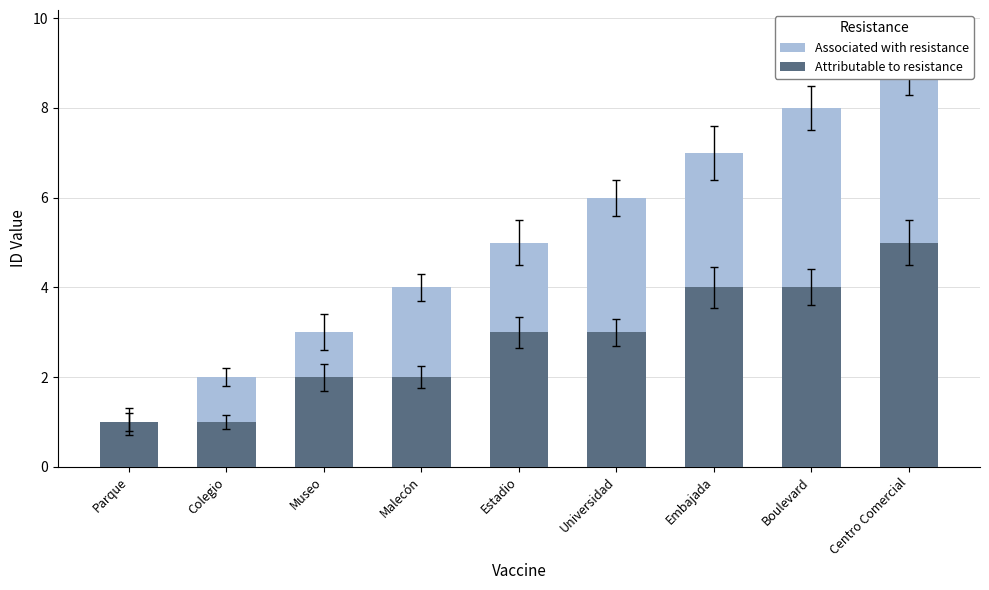

Which category has the highest value in the Attributable to resistance series?

Centro Comercial